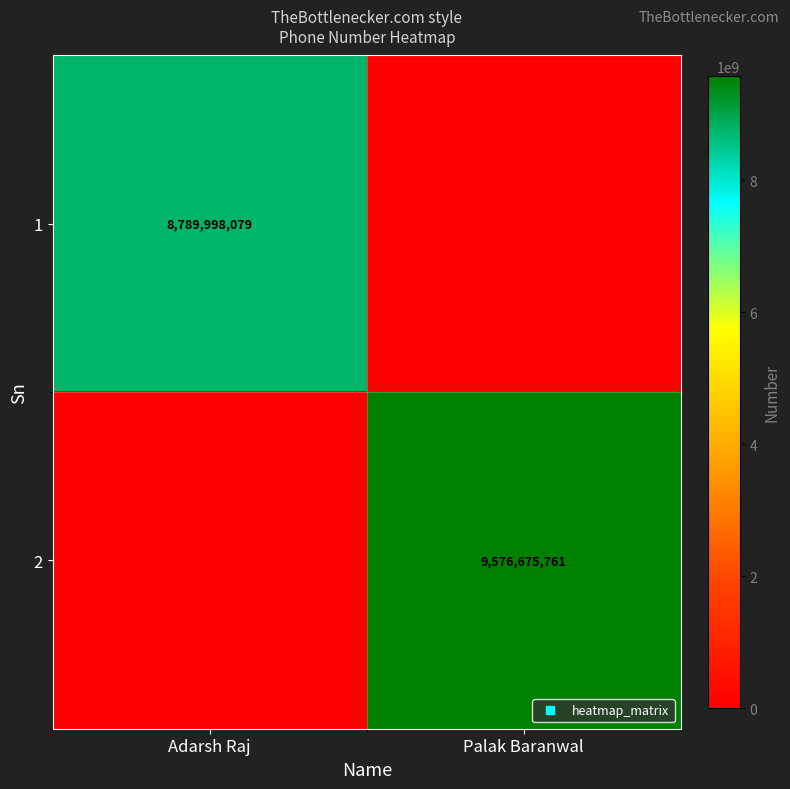

How many 1 values are between 0 and 8789998079?

2